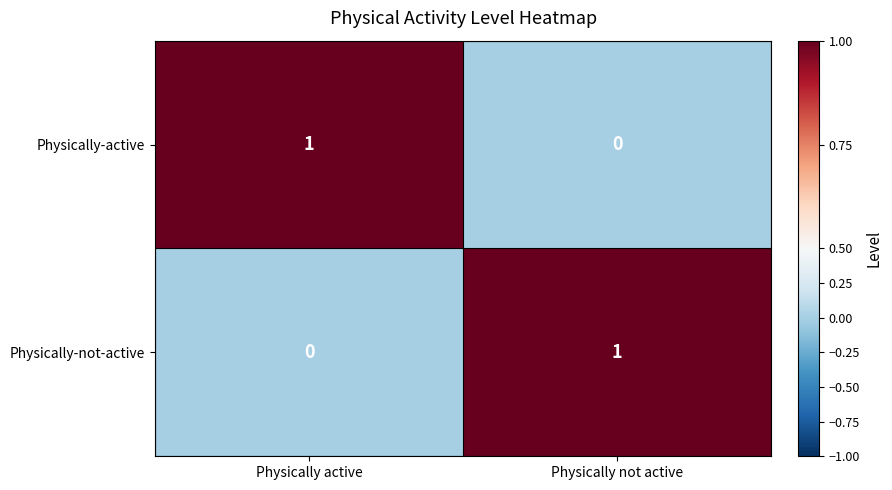

Rank the categories by Physically-active value from highest to lowest.

Physically active, Physically not active